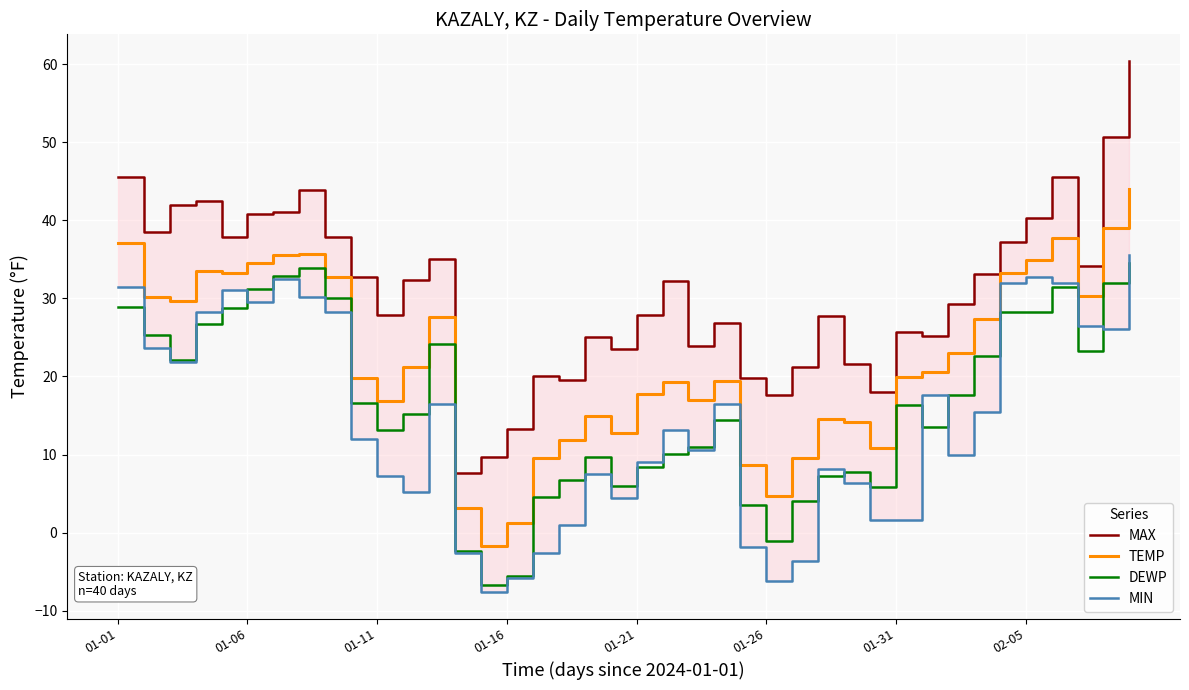

True or false: DEWP and TEMP intersect in this chart.

False